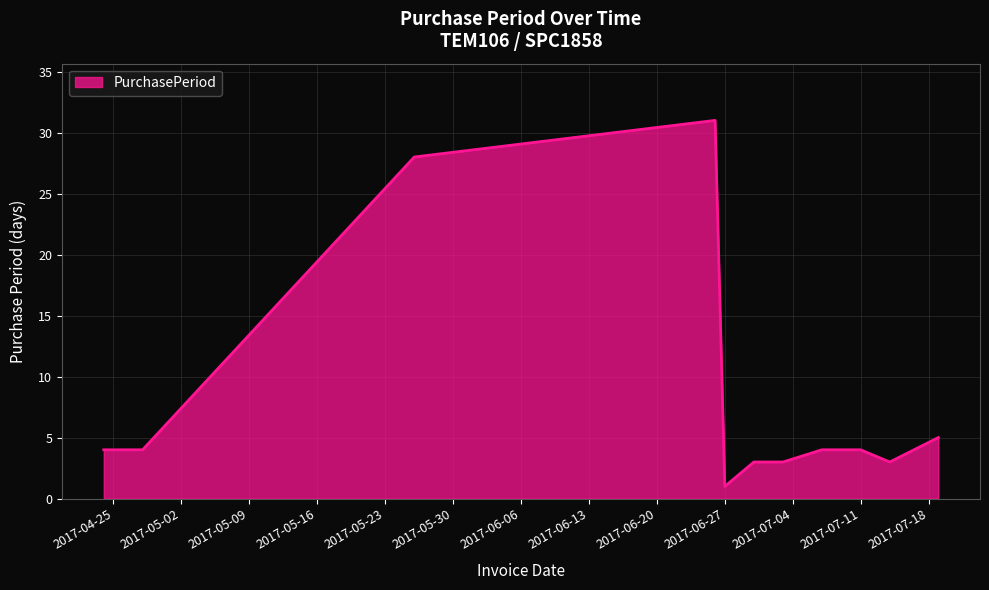

Reading left to right, what are all the values shown in this chart?

4	4	28	31	1	3	3	4	4	3	5